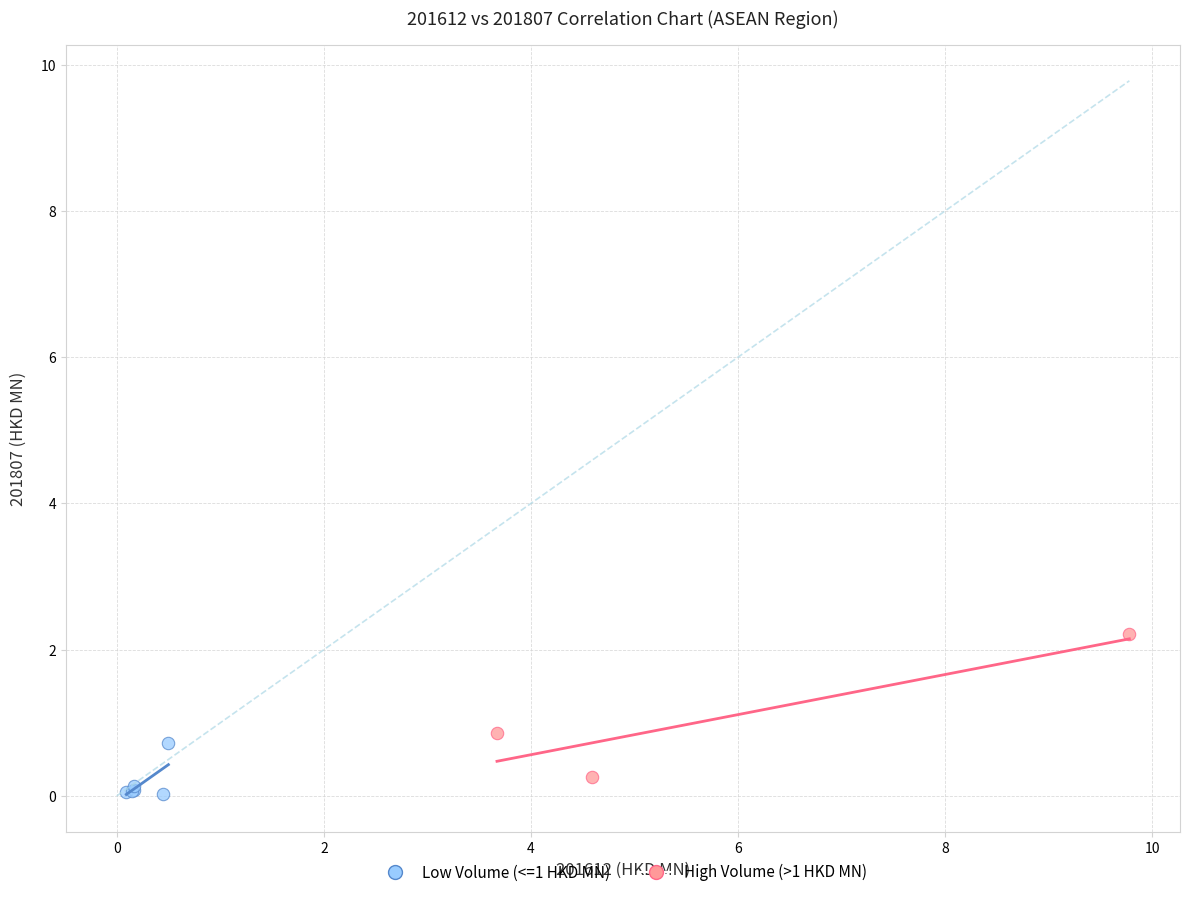

Which series has the widest spread of Y values?

High Volume (>1 HKD MN)